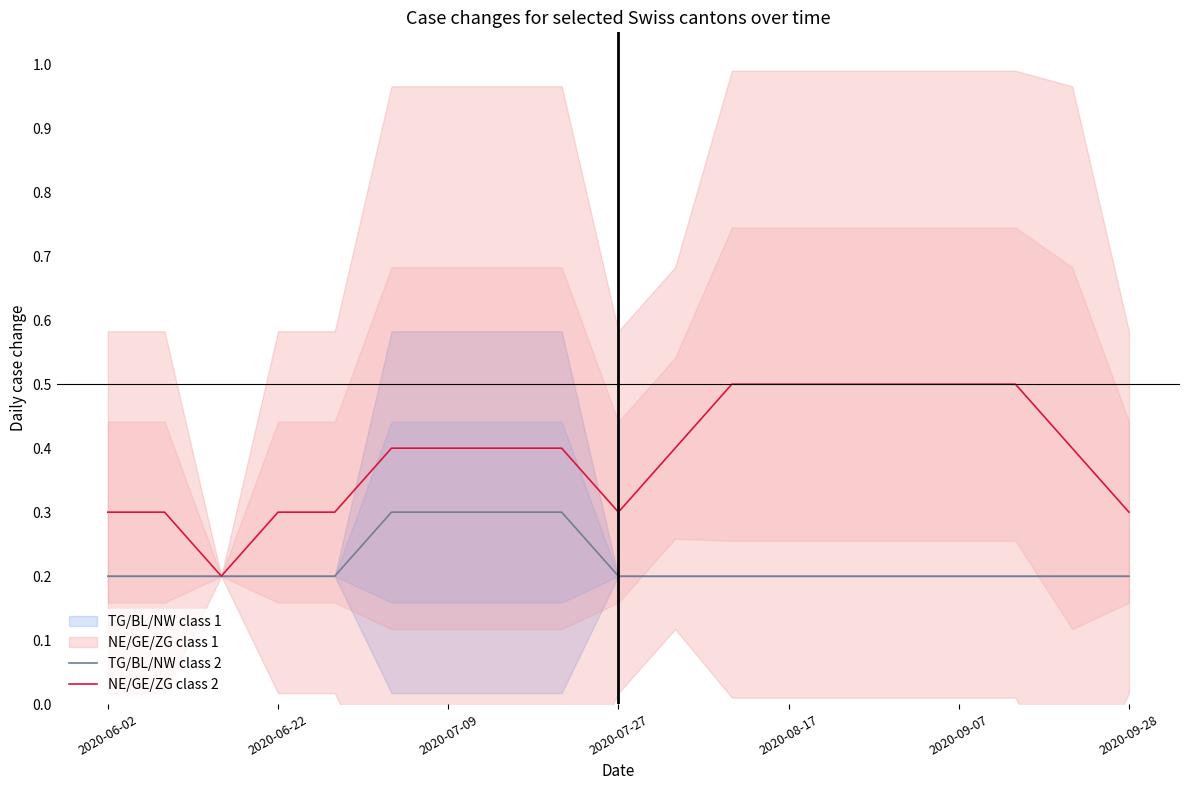

True or false: TG/BL/NW class 2 and NE/GE/ZG class 2 cross at least once.

False